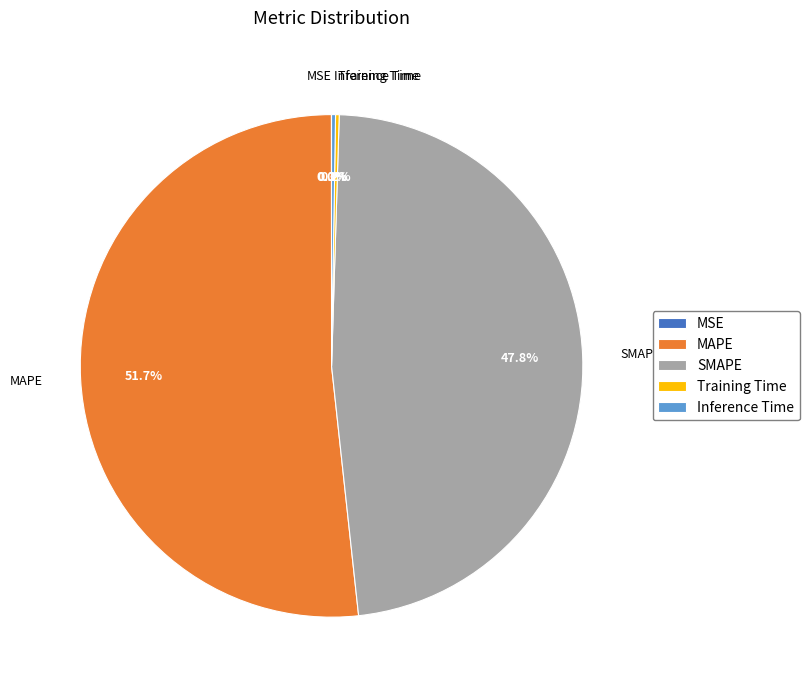

To the nearest percent, what is the average slice percentage?

20%